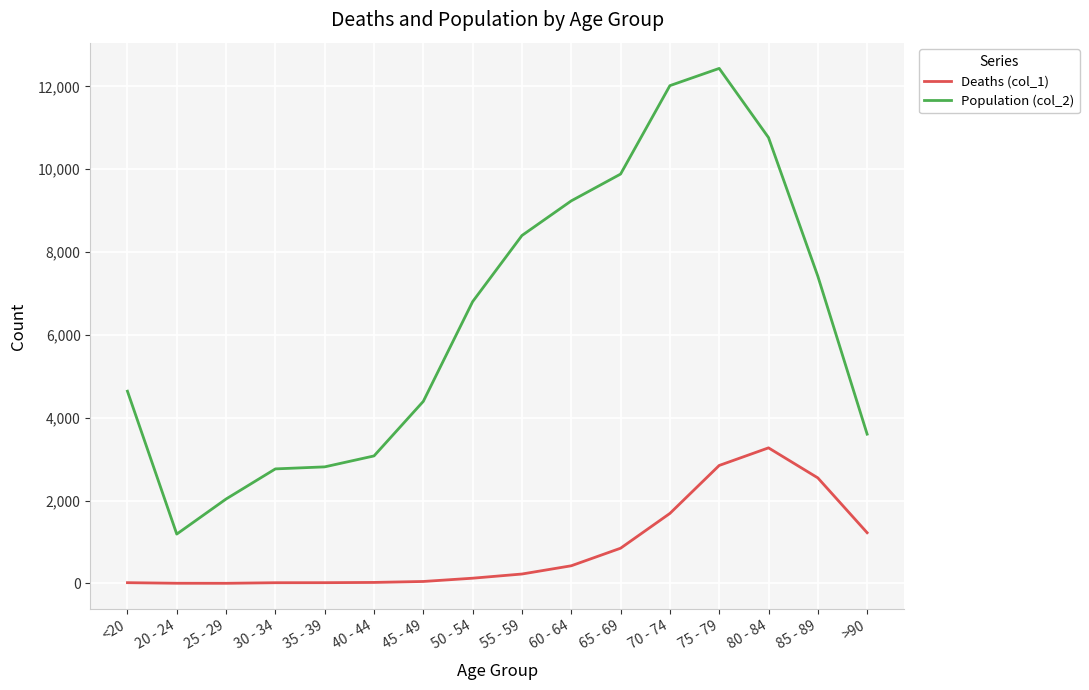

List the series in order of their overall mean, lowest first.

Deaths (col_1), Population (col_2)